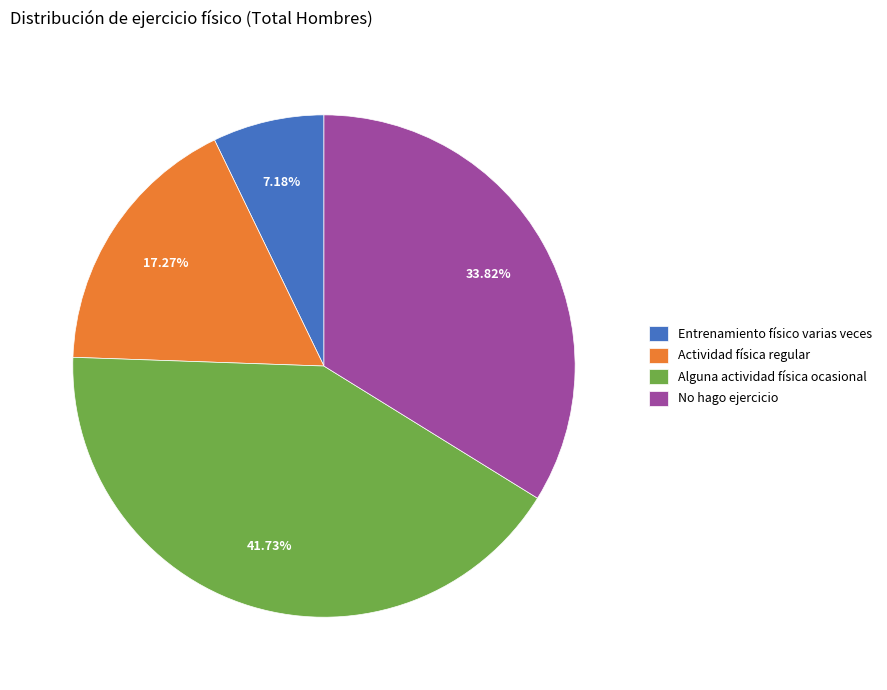

Rank the categories by value from lowest to highest.

Entrenamiento físico varias veces, Actividad física regular, No hago ejercicio, Alguna actividad física ocasional